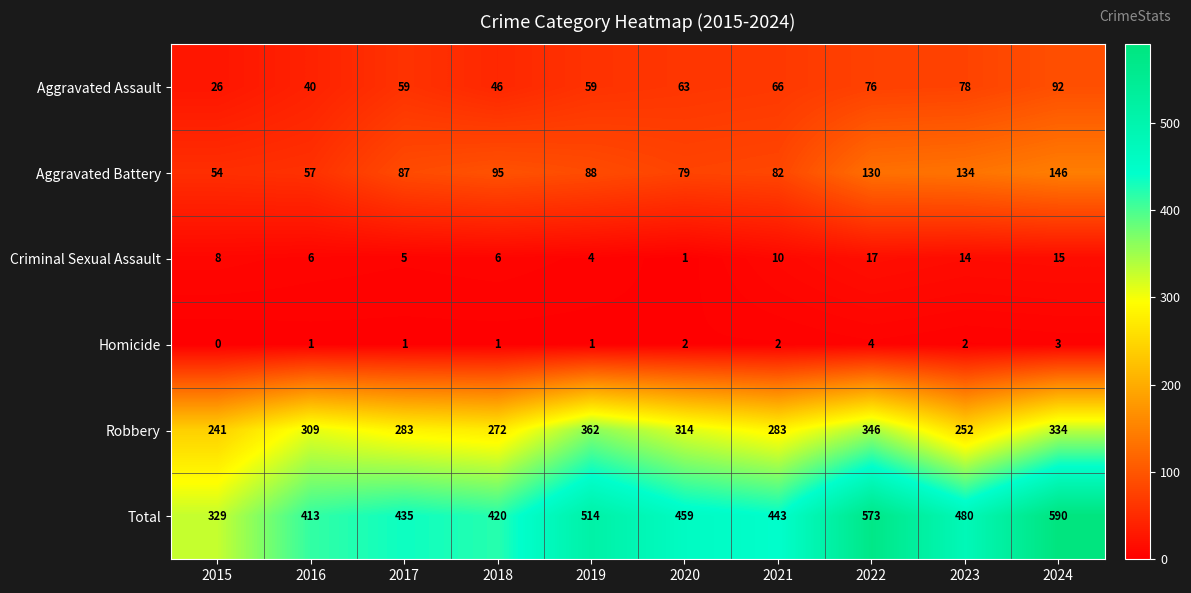

At how many categories does at least one series exceed 411?

9